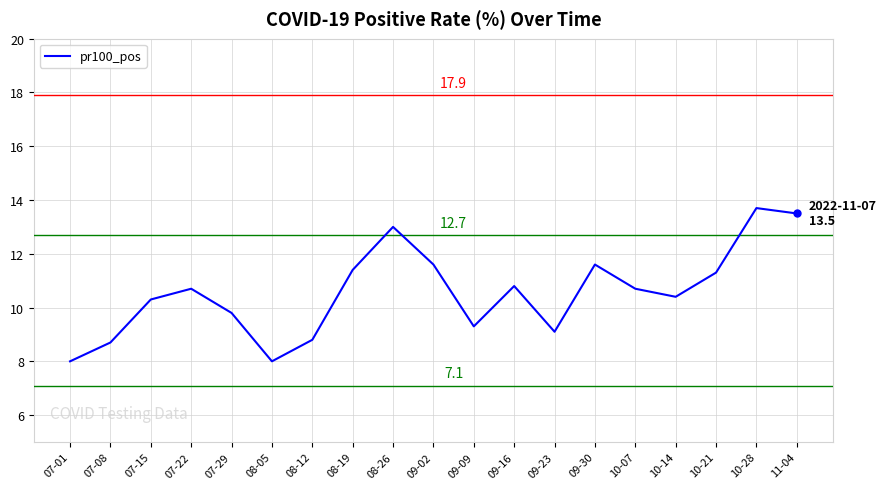

The chart shows a value of 10.4 at 10-14. True or false?

True